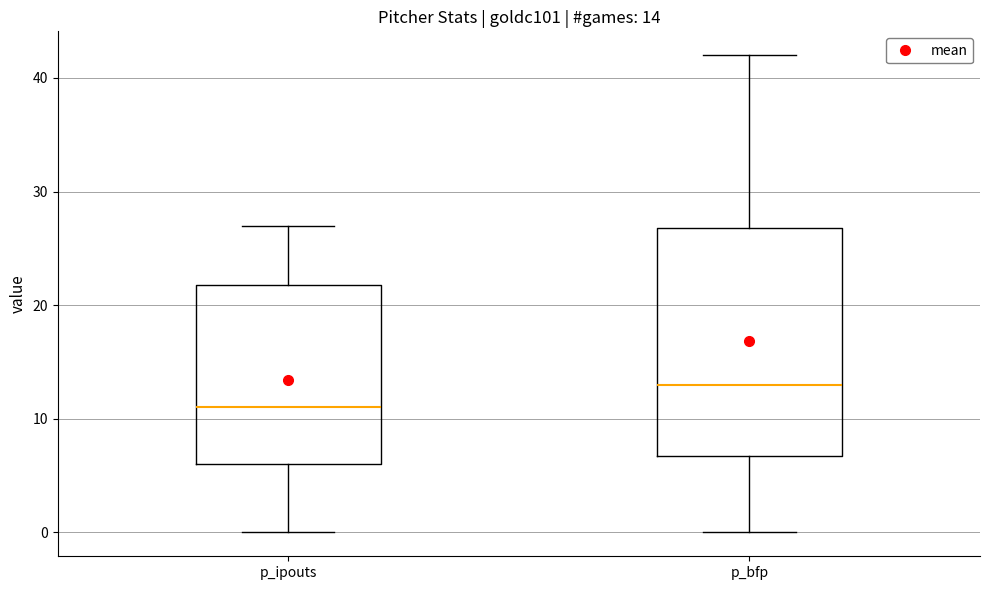

Comparing the boxes themselves (not the whiskers), which one is the tallest?

p_bfp